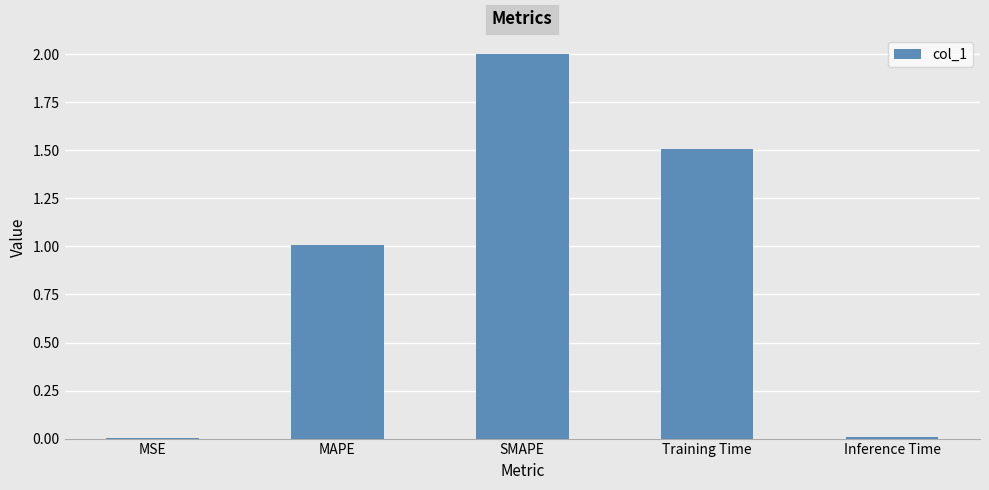

Is it true that the value at MAPE is 1.5?

False